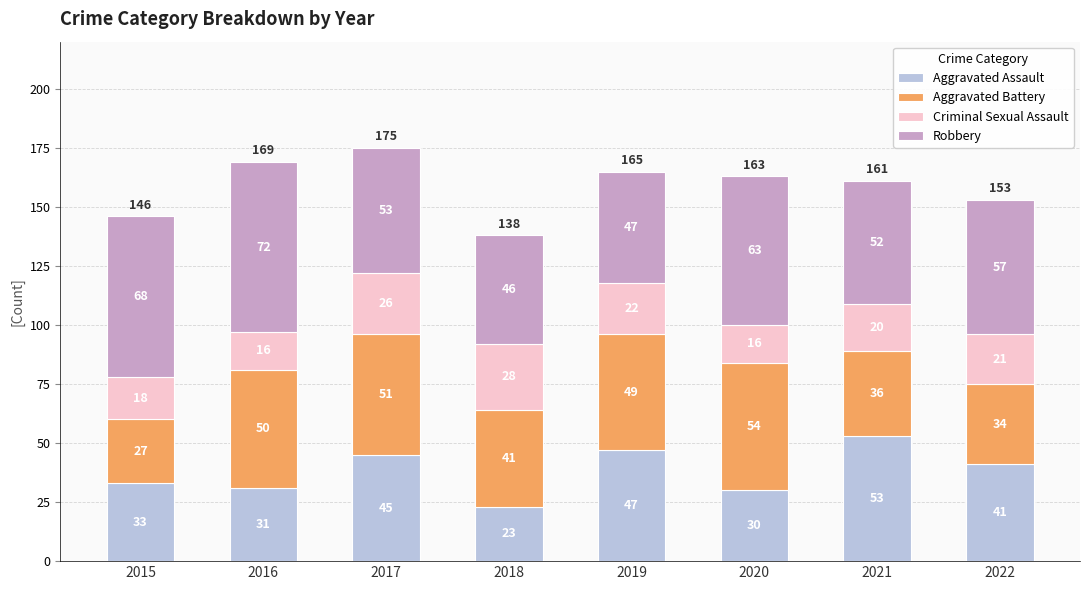

The Aggravated Assault series shows 45 at 2015. True or false?

False